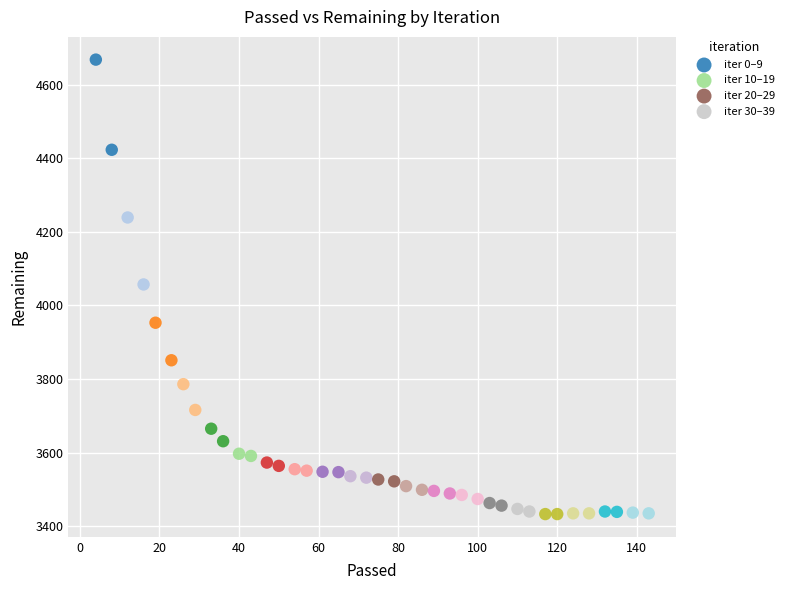

Which series reaches the maximum Y coordinate?

iter 0–9